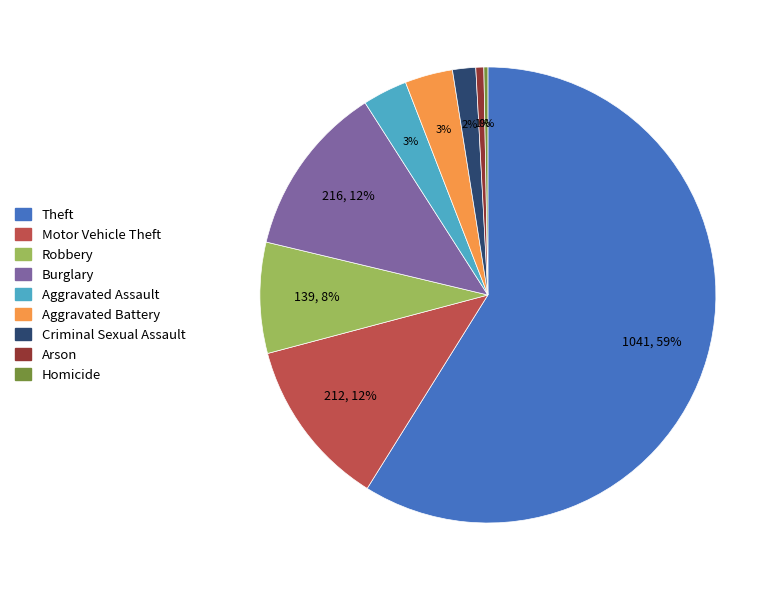

Which has a higher value, Aggravated Assault or Robbery?

Robbery